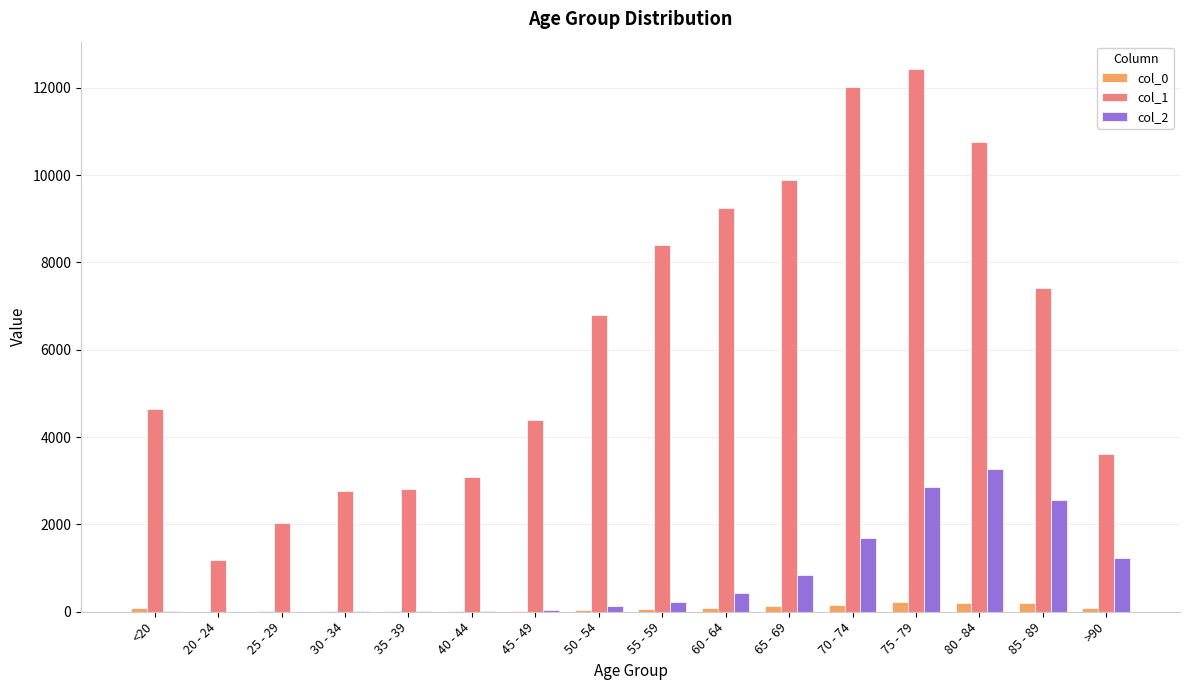

What are all the series names shown in the legend?

col_0, col_1, col_2